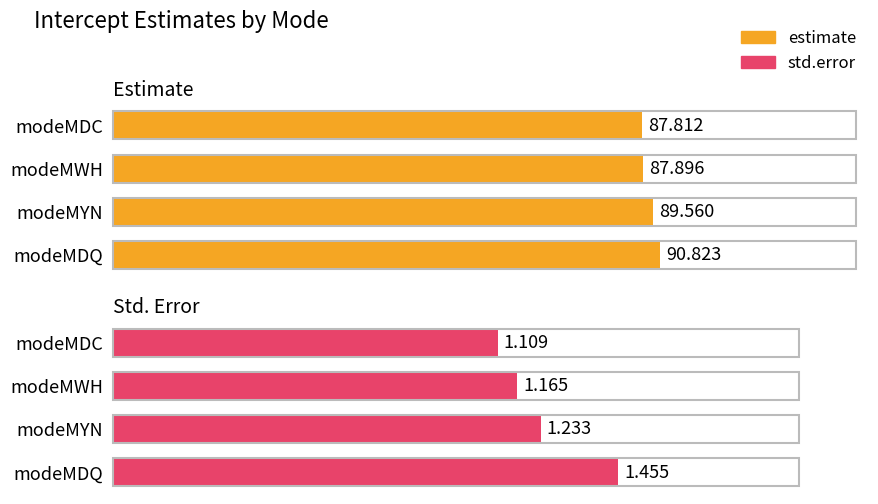

Reading left to right, list all the values displayed in this chart.

estimate: 87.8	87.9	89.6	90.8
std.error: 1.1	1.2	1.2	1.5